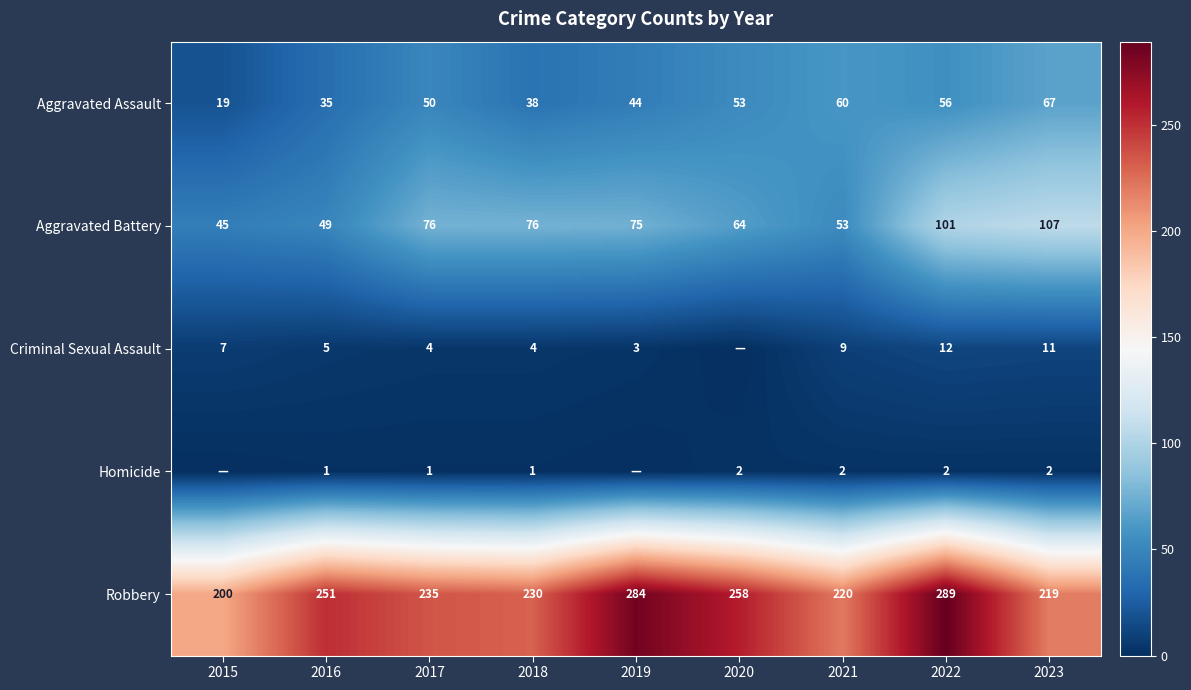

At which category does the chart reach its peak across all series?

2022